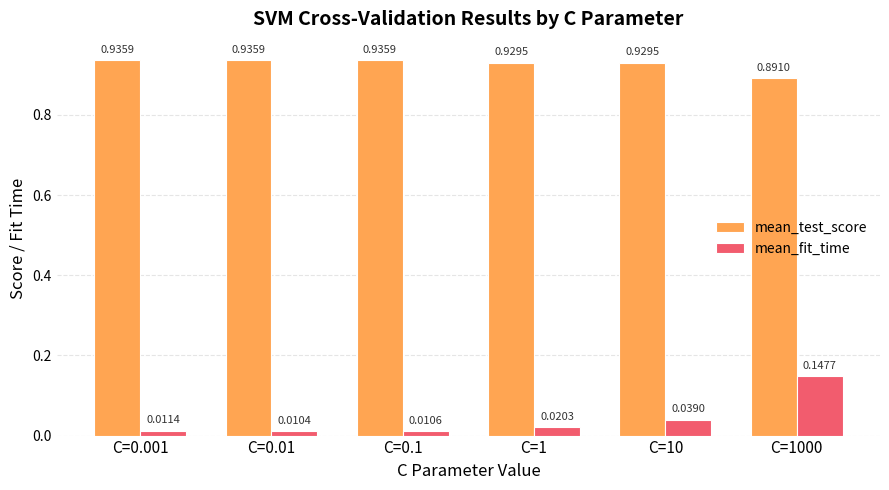

What is the label of the 2nd bar from the left?

C=0.01